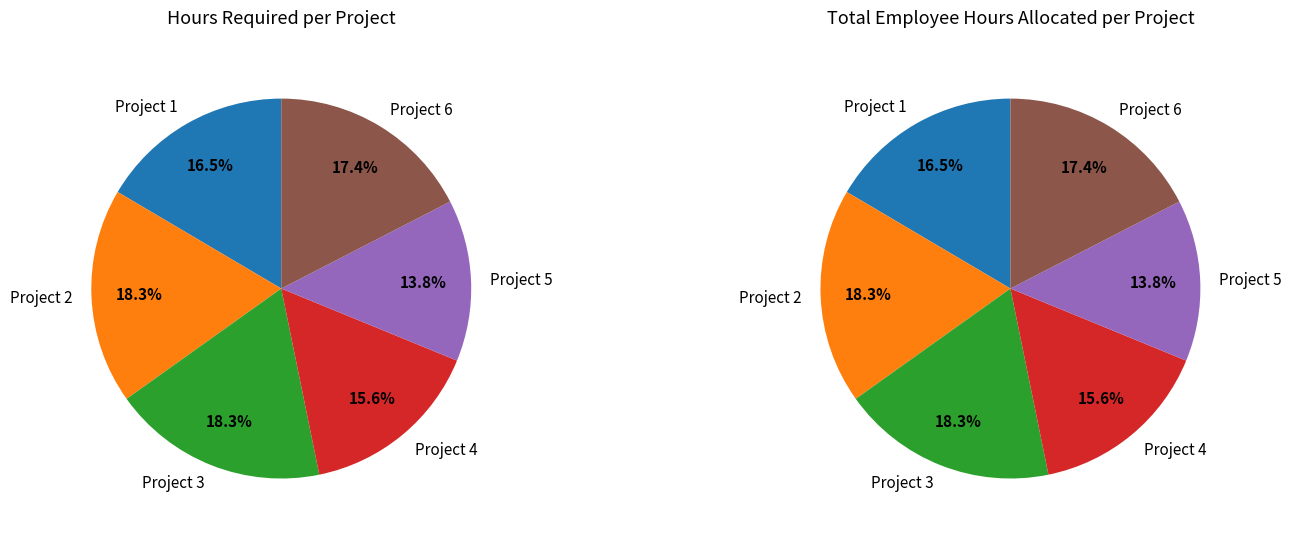

Does Project 6 represent more than half of the total?

No